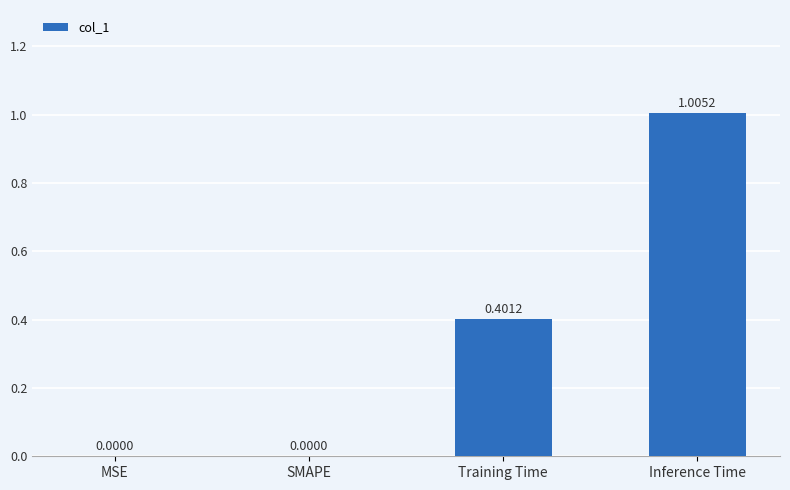

Which label corresponds to the largest value in the chart?

Inference Time